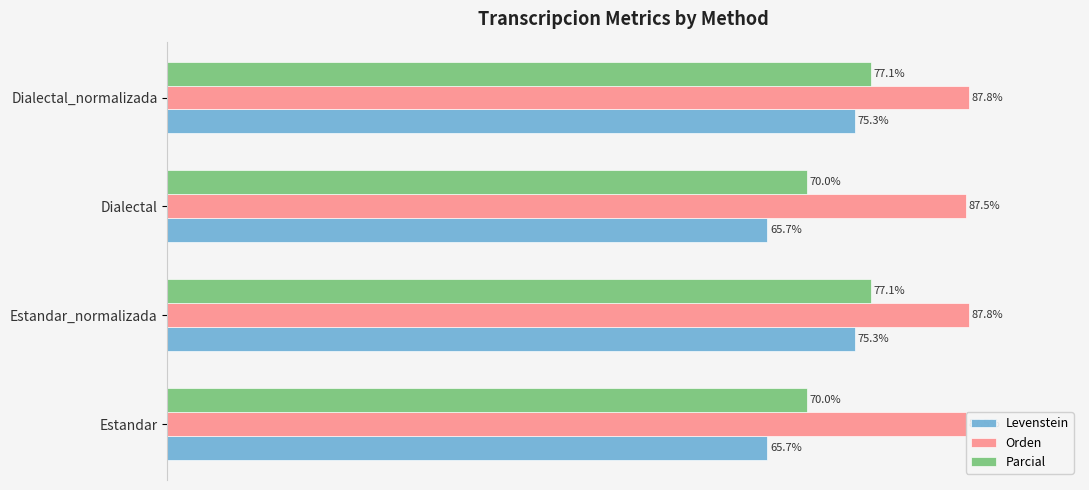

What is the sum of the Levenstein values at Dialectal and Estandar?

131.5